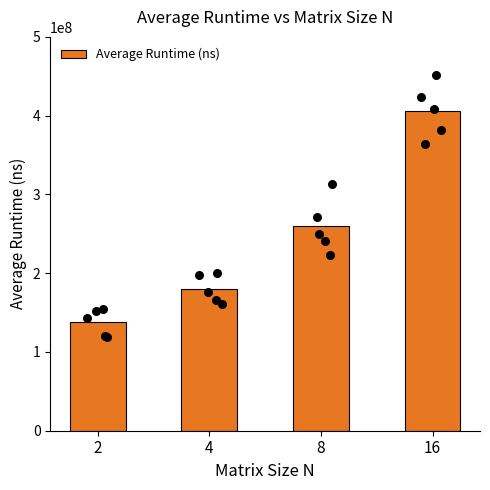

Approximately how many times larger is the value at 4 compared to 8?

0.7